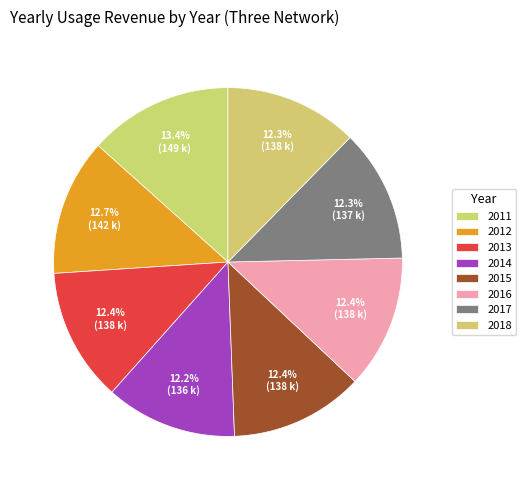

To the nearest percent, what portion does 2018 represent?

12%